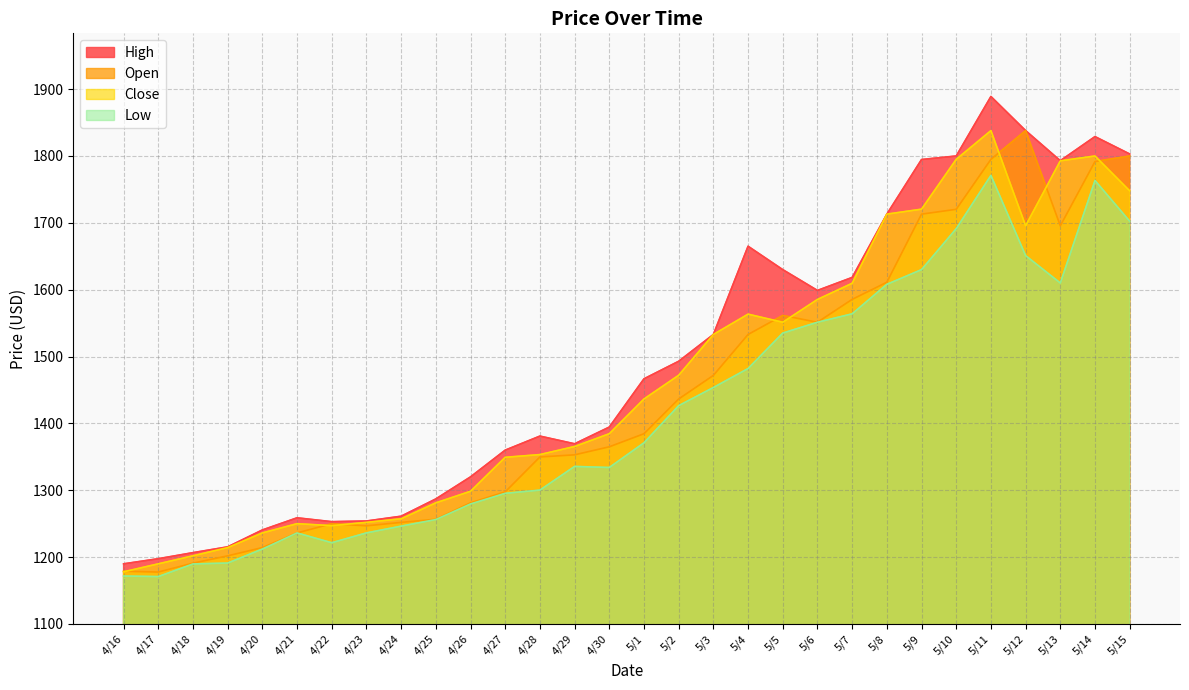

What is the difference between the maximum and second lowest values in the High series?

691.4